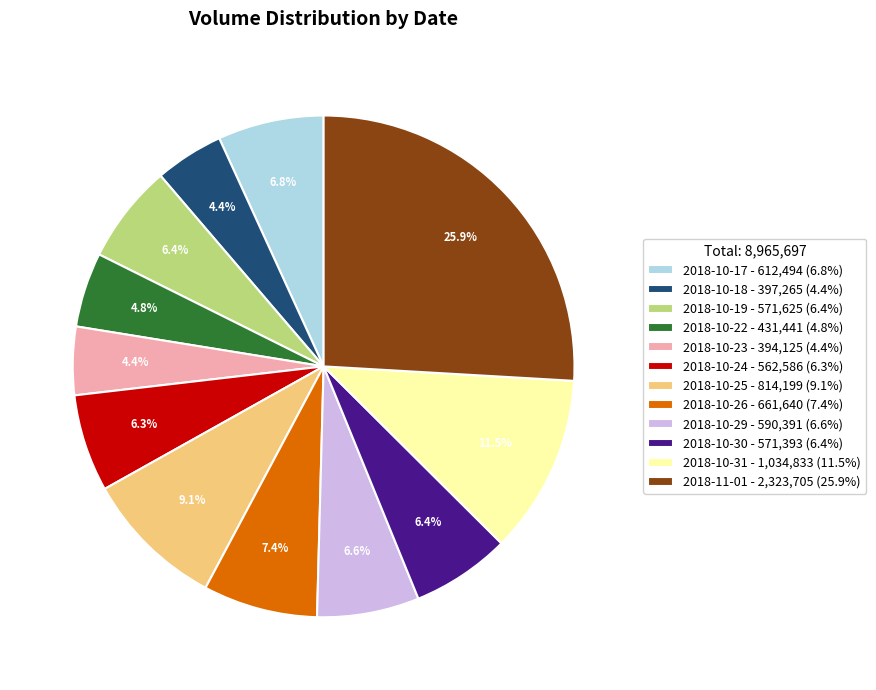

To the nearest percent, what percentage of the pie is 2018-10-30?

6%